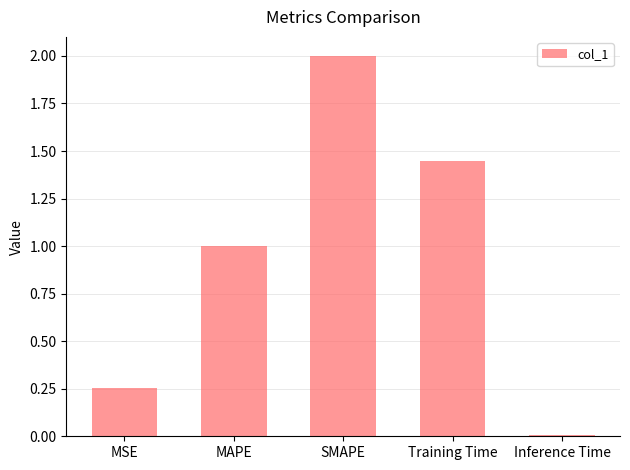

Are the bars grouped side by side (vs. stacked)?

No